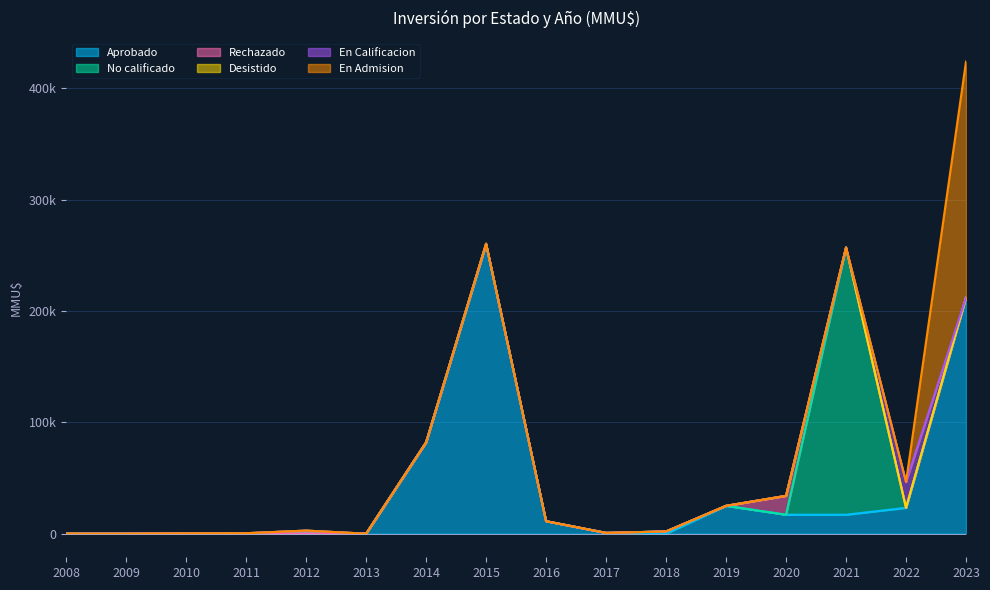

True or false: No calificado and Aprobado intersect in this chart.

True